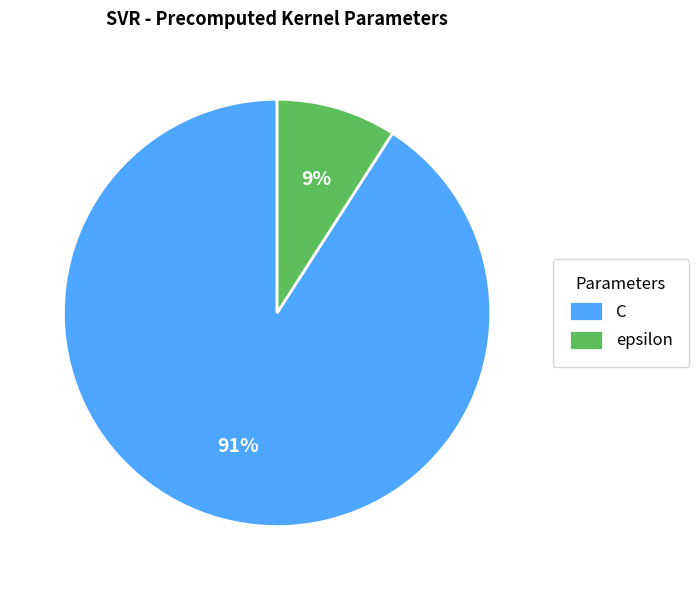

Is the sum of epsilon and C greater than half?

Yes